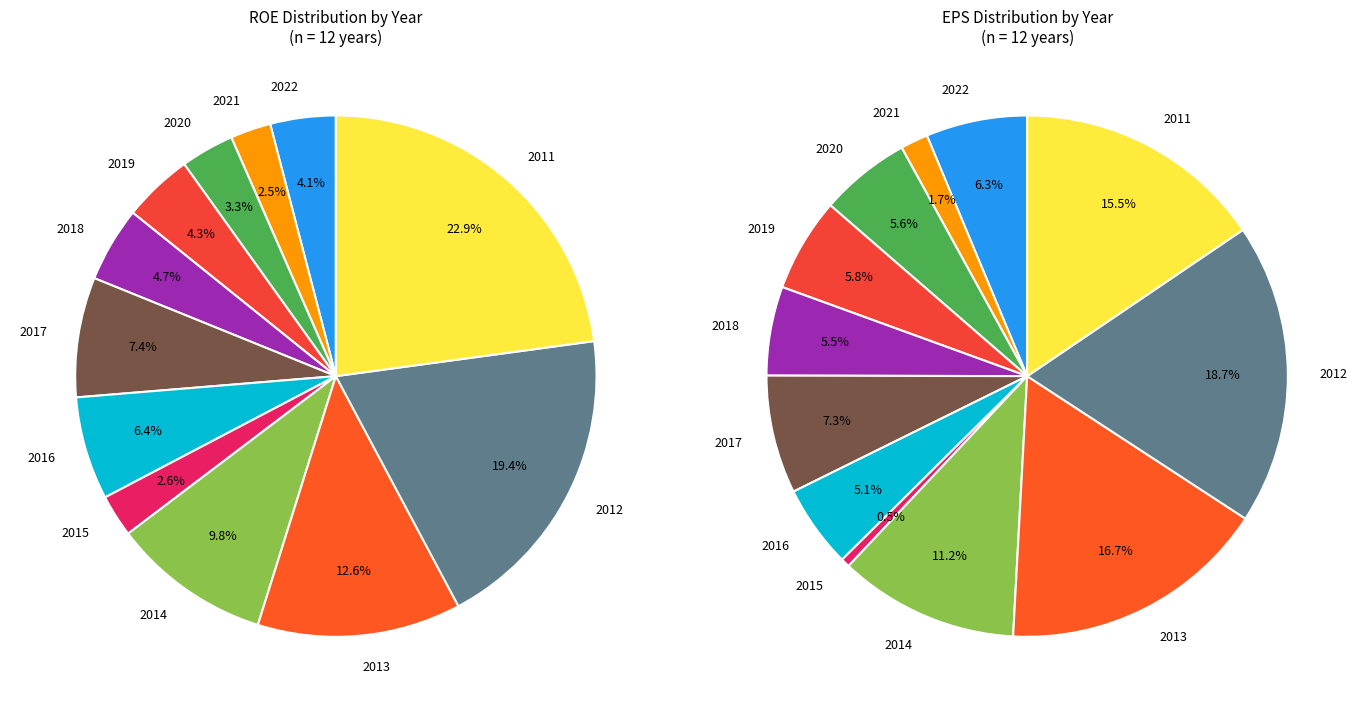

Does any single category account for the majority?

No